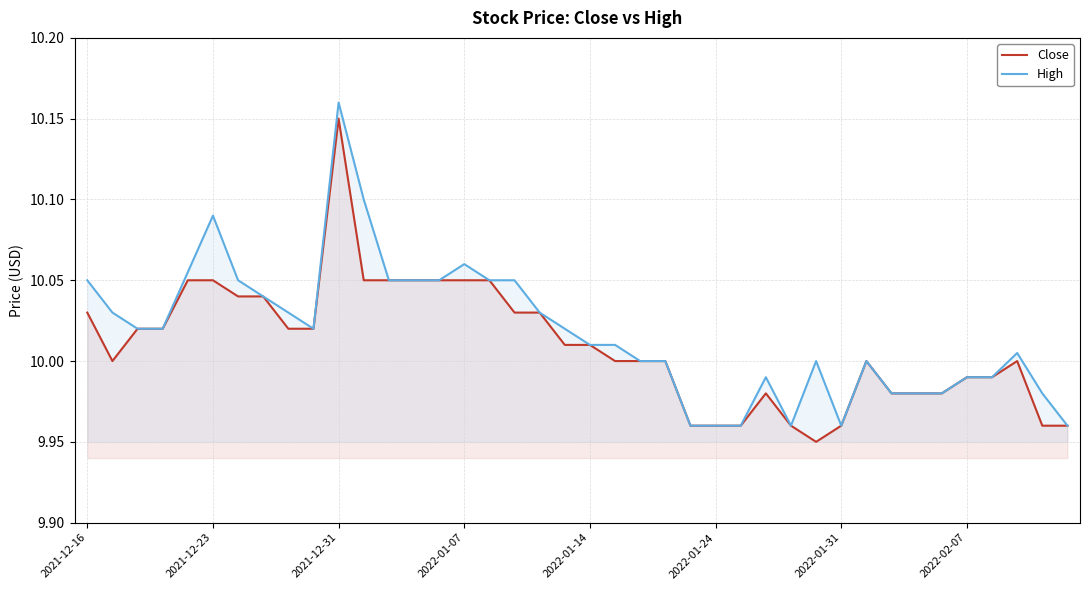

What is the average value of the Close series?

10.0